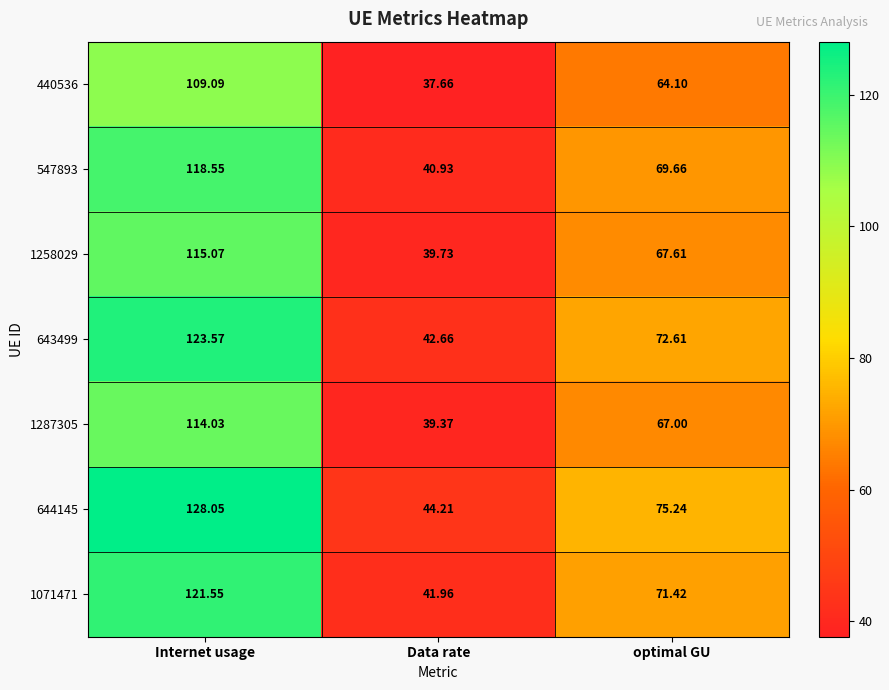

Is the value of 1258029 at Internet usage greater than the value of 440536 at Internet usage?

Yes